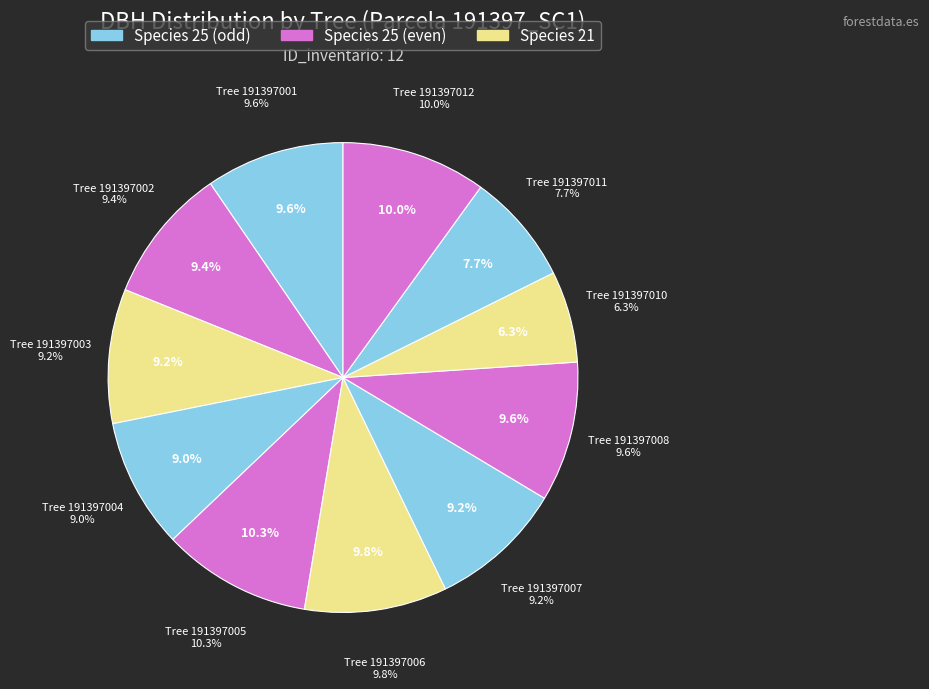

The 191397006 slice represents 10% of the pie. True or false?

True